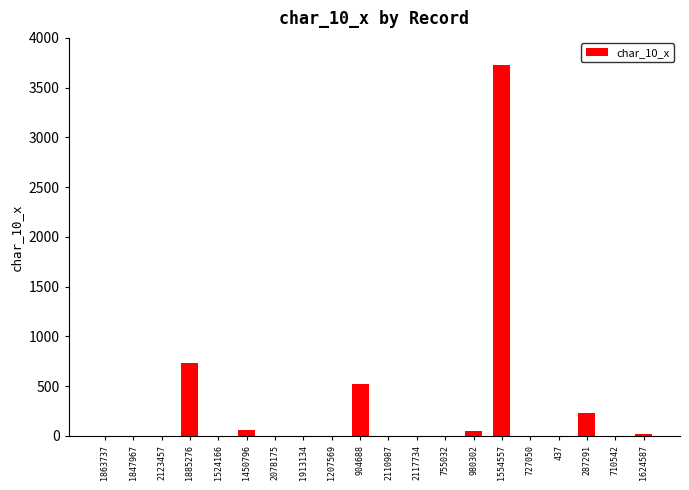

True or false: the data shows 2 at 1847967.

True